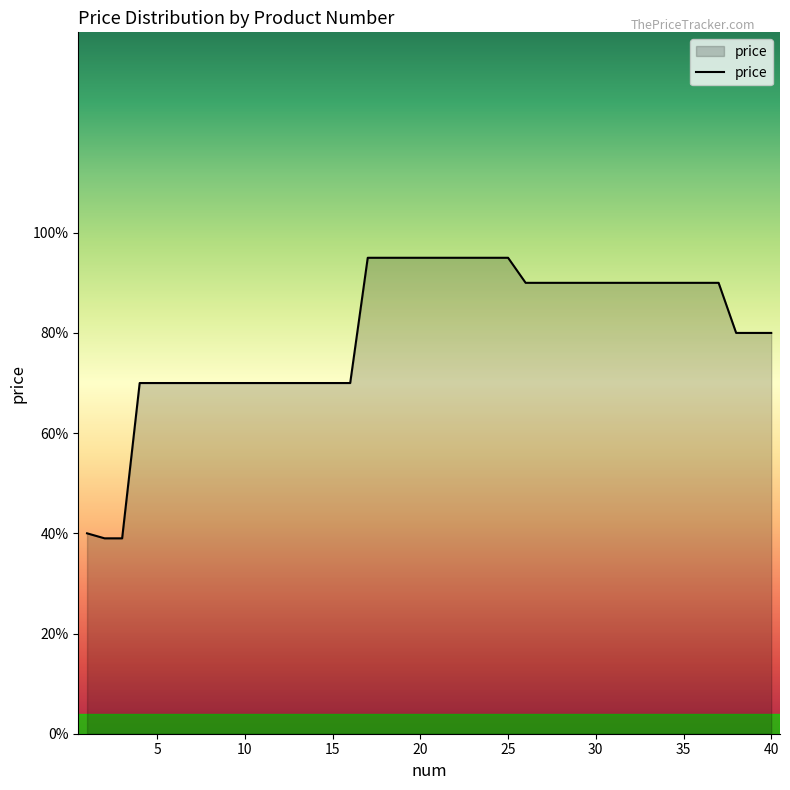

Does the chart display data point markers on the line(s)?

No